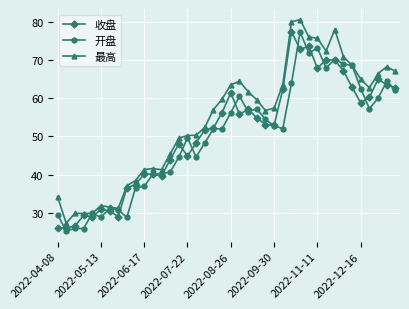

What is the value of the 最高 point at the 24th from the left?

59.6